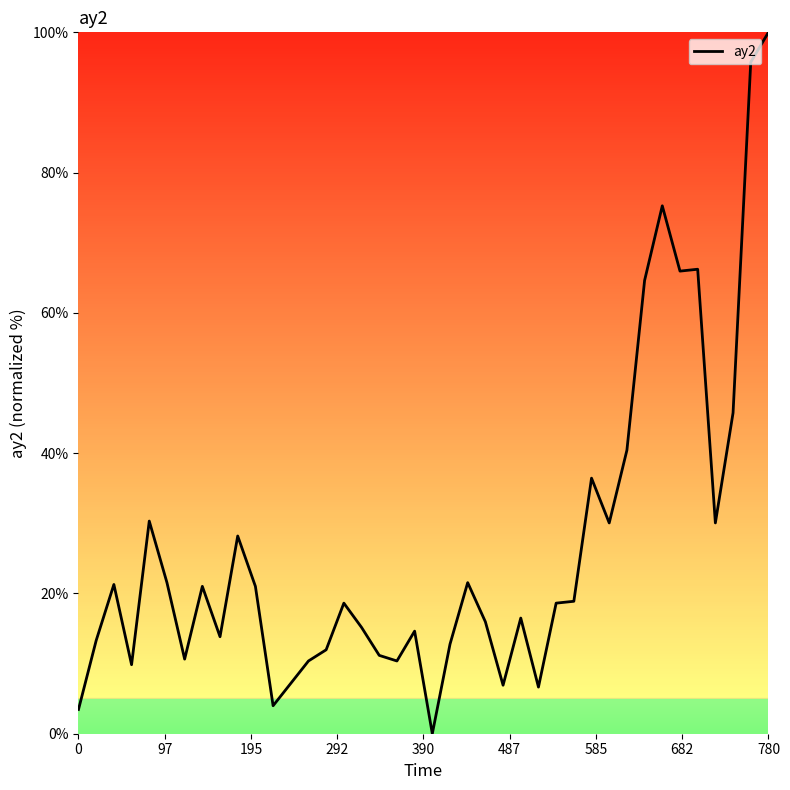

What is the difference between the maximum and minimum values?

100.0